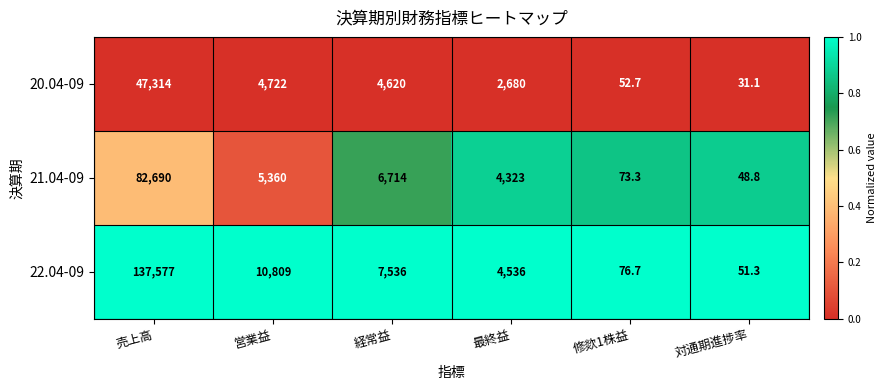

What is the approximate value of 21.04-09 at 最終益?

4323.0